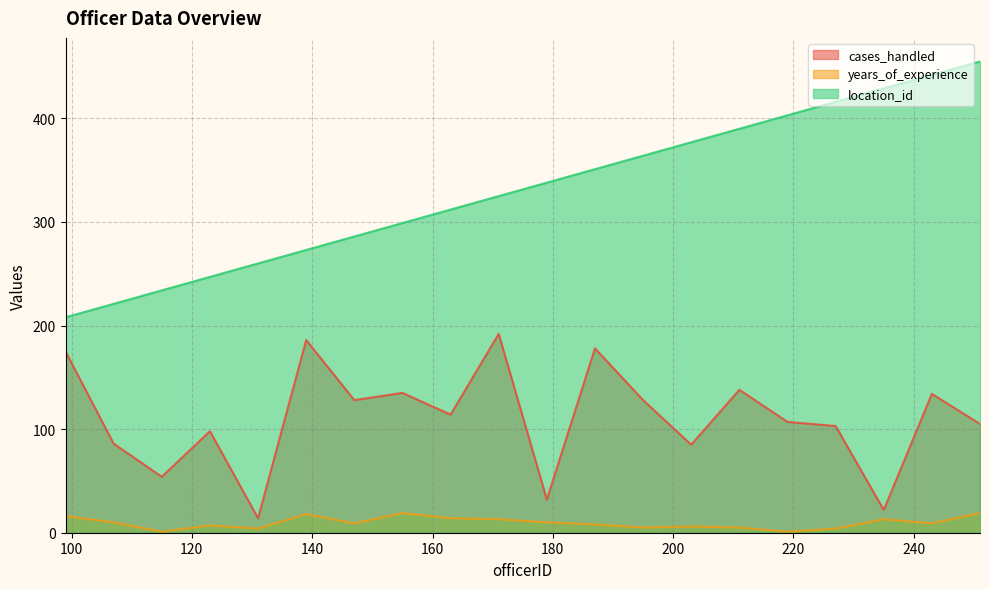

True or false: cases_handled and location_id cross at least once.

False